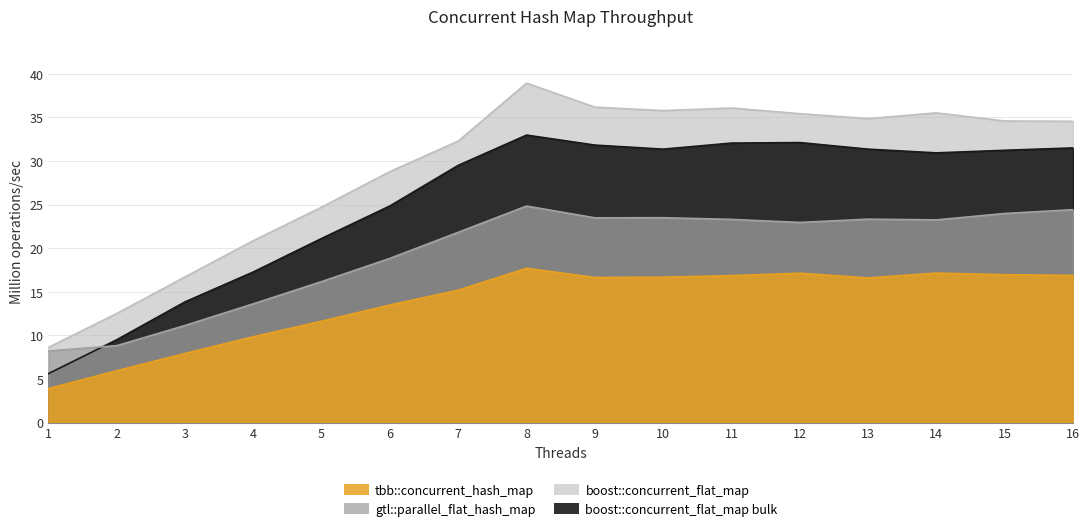

The gtl::parallel_flat_hash_map series shows 24.4 at 16. True or false?

True